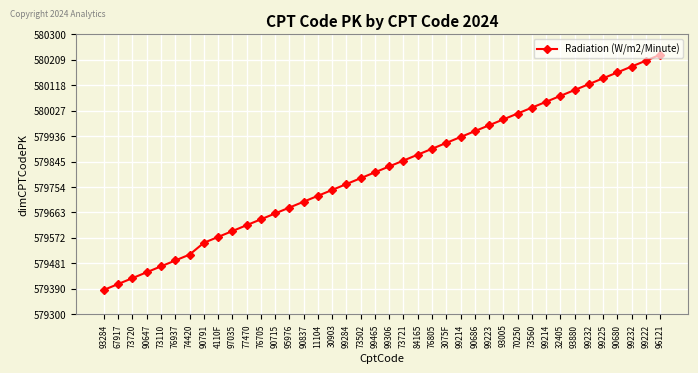

What is the difference between the values at 99222 and 32405?

126